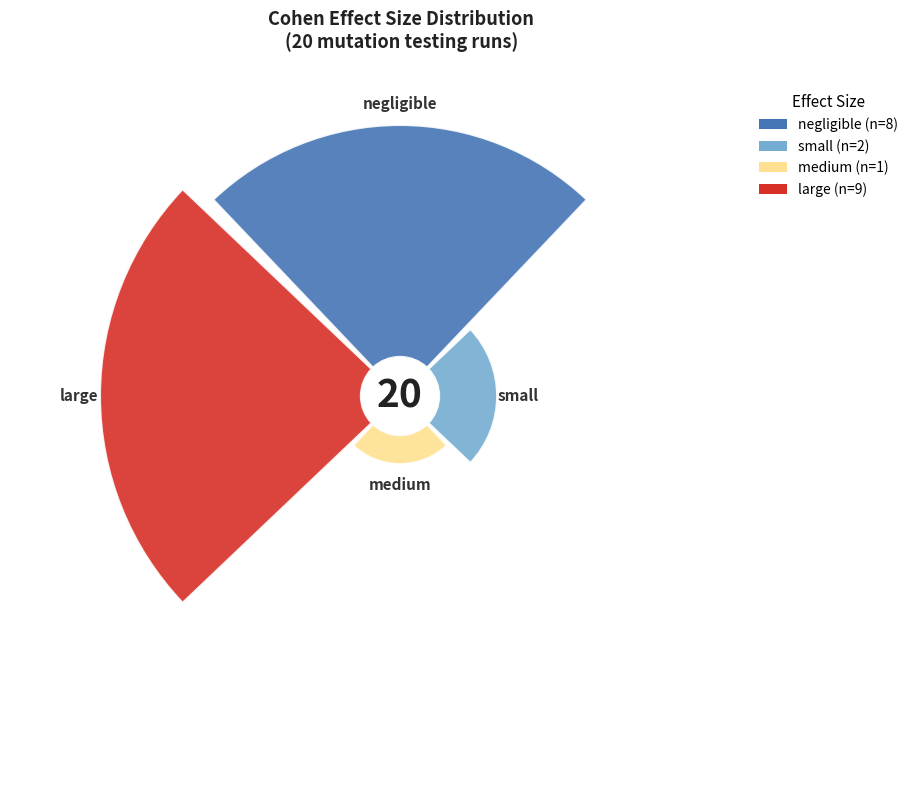

To the nearest percent, what percentage of the pie is negligible?

40%